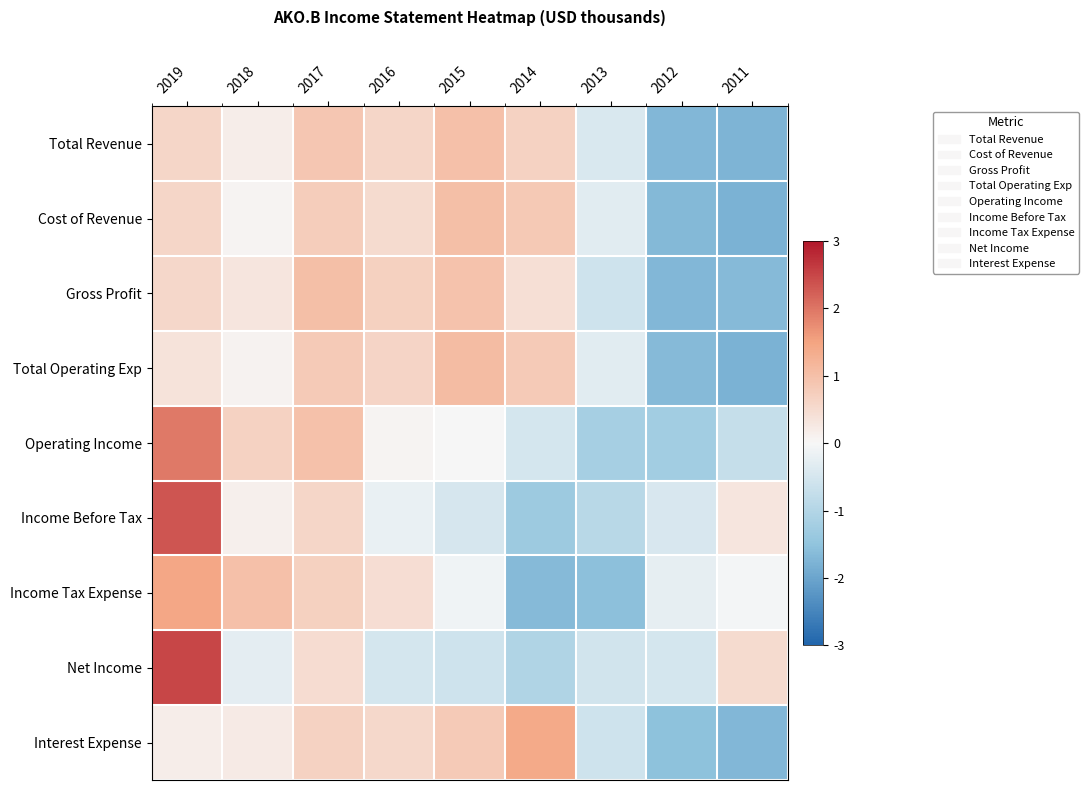

Reading right to left, list all the values displayed in this chart.

Total Revenue: 2011=-1.7	2012=-1.7	2013=-0.4	2014=0.7	2015=1.0	2016=0.6	2017=0.9	2018=0.2	2019=0.6
Cost of Revenue: 2011=-1.8	2012=-1.7	2013=-0.3	2014=0.8	2015=1.0	2016=0.5	2017=0.8	2018=0.0	2019=0.6
Gross Profit: 2011=-1.7	2012=-1.7	2013=-0.6	2014=0.4	2015=0.9	2016=0.7	2017=1.0	2018=0.3	2019=0.6
Total Operating Exp: 2011=-1.8	2012=-1.7	2013=-0.3	2014=0.8	2015=1.1	2016=0.6	2017=0.8	2018=0.1	2019=0.4
Operating Income: 2011=-0.7	2012=-1.3	2013=-1.2	2014=-0.5	2015=0.0	2016=0.1	2017=1.0	2018=0.7	2019=2.0
Income Before Tax: 2011=0.3	2012=-0.5	2013=-0.9	2014=-1.3	2015=-0.5	2016=-0.2	2017=0.6	2018=0.1	2019=2.3
Income Tax Expense: 2011=-0.0	2012=-0.2	2013=-1.6	2014=-1.6	2015=-0.1	2016=0.5	2017=0.7	2018=1.0	2019=1.4
Net Income: 2011=0.5	2012=-0.5	2013=-0.6	2014=-1.0	2015=-0.6	2016=-0.5	2017=0.5	2018=-0.3	2019=2.5
Interest Expense: 2011=-1.7	2012=-1.5	2013=-0.6	2014=1.4	2015=0.8	2016=0.5	2017=0.7	2018=0.2	2019=0.2